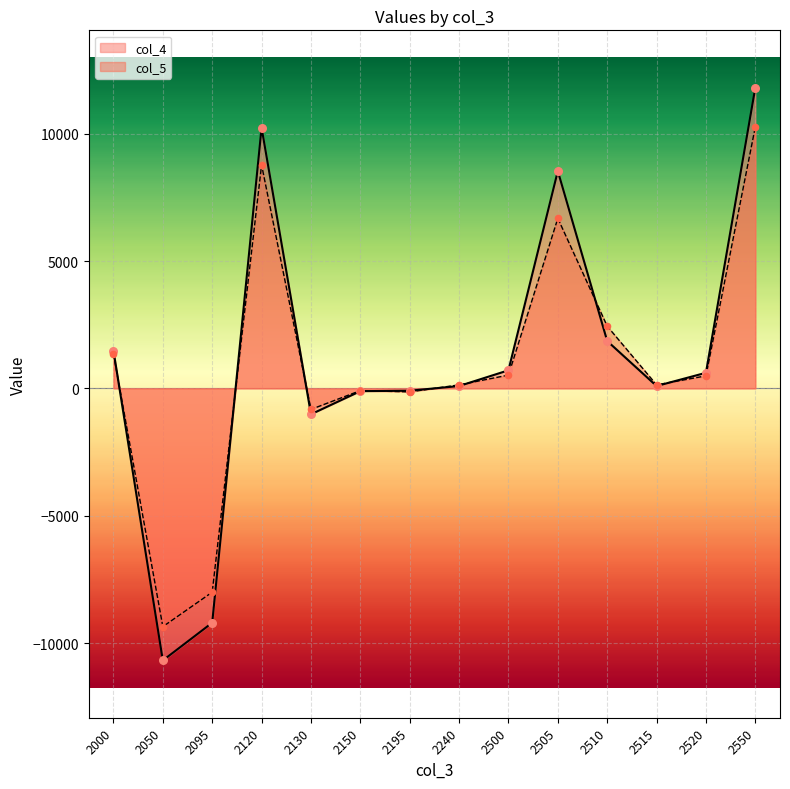

Is the value of col_4 at 2195 greater than the value of col_5 at 2510?

No